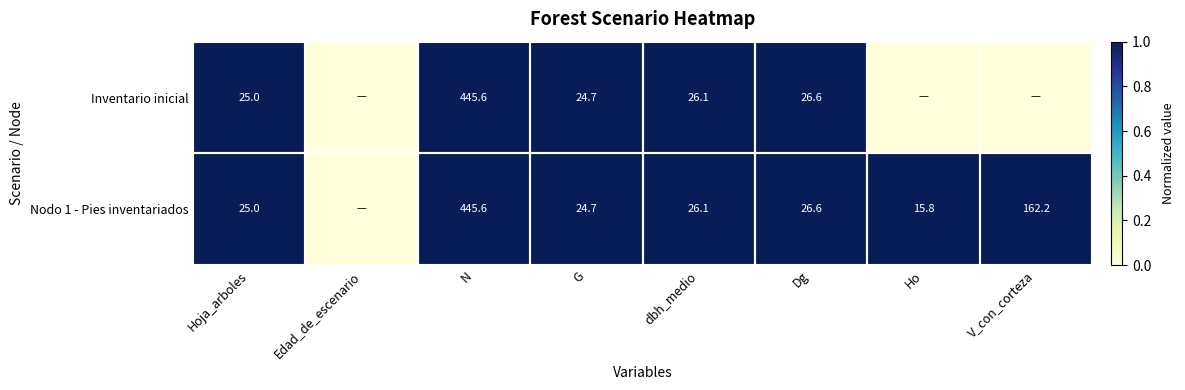

At which category is the sum across all series the highest?

Hoja_arboles